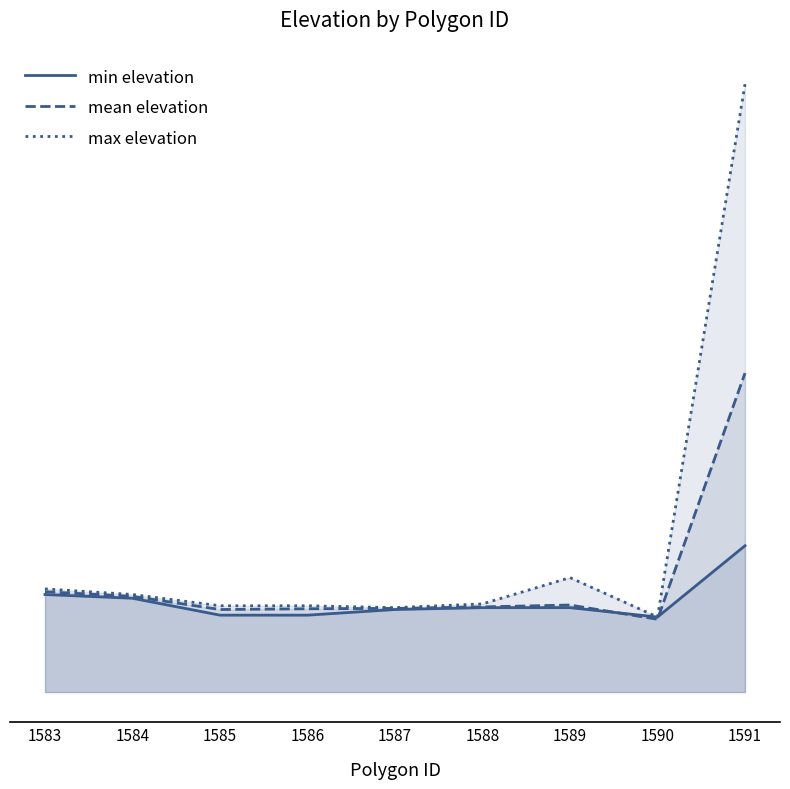

True or false: max elevation has more than 2 points higher than both neighbors.

False